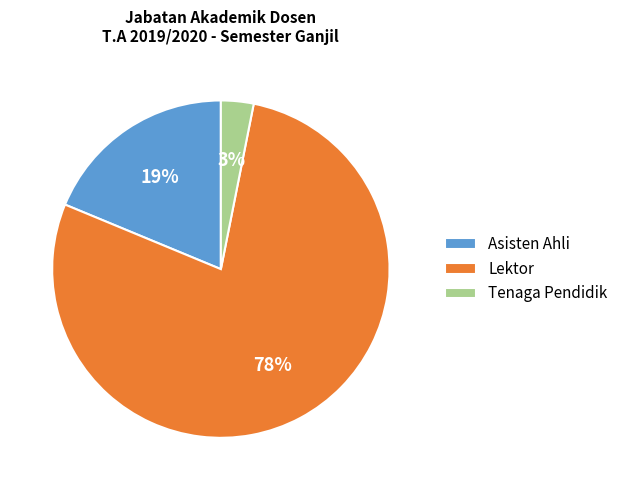

How many slices are in this pie chart?

3